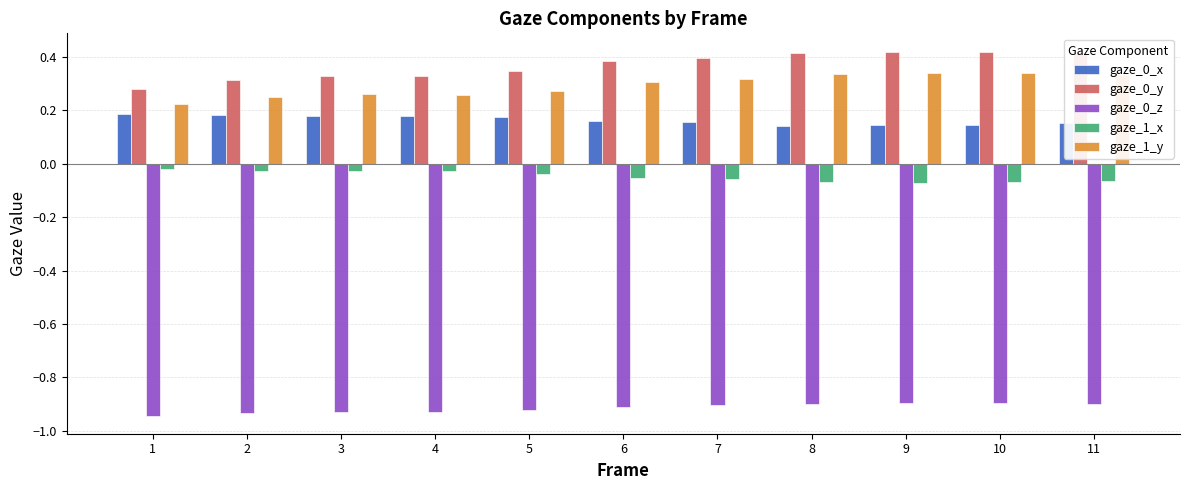

Is the value of gaze_1_y at 11 greater than the value of gaze_0_z at 3?

Yes